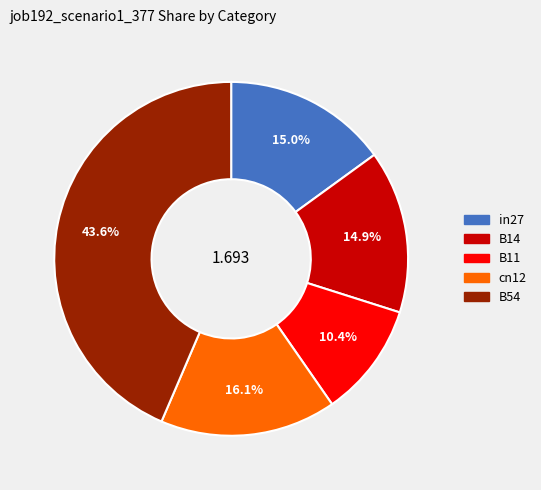

What percentage is the B11 slice, to the nearest percent?

10%